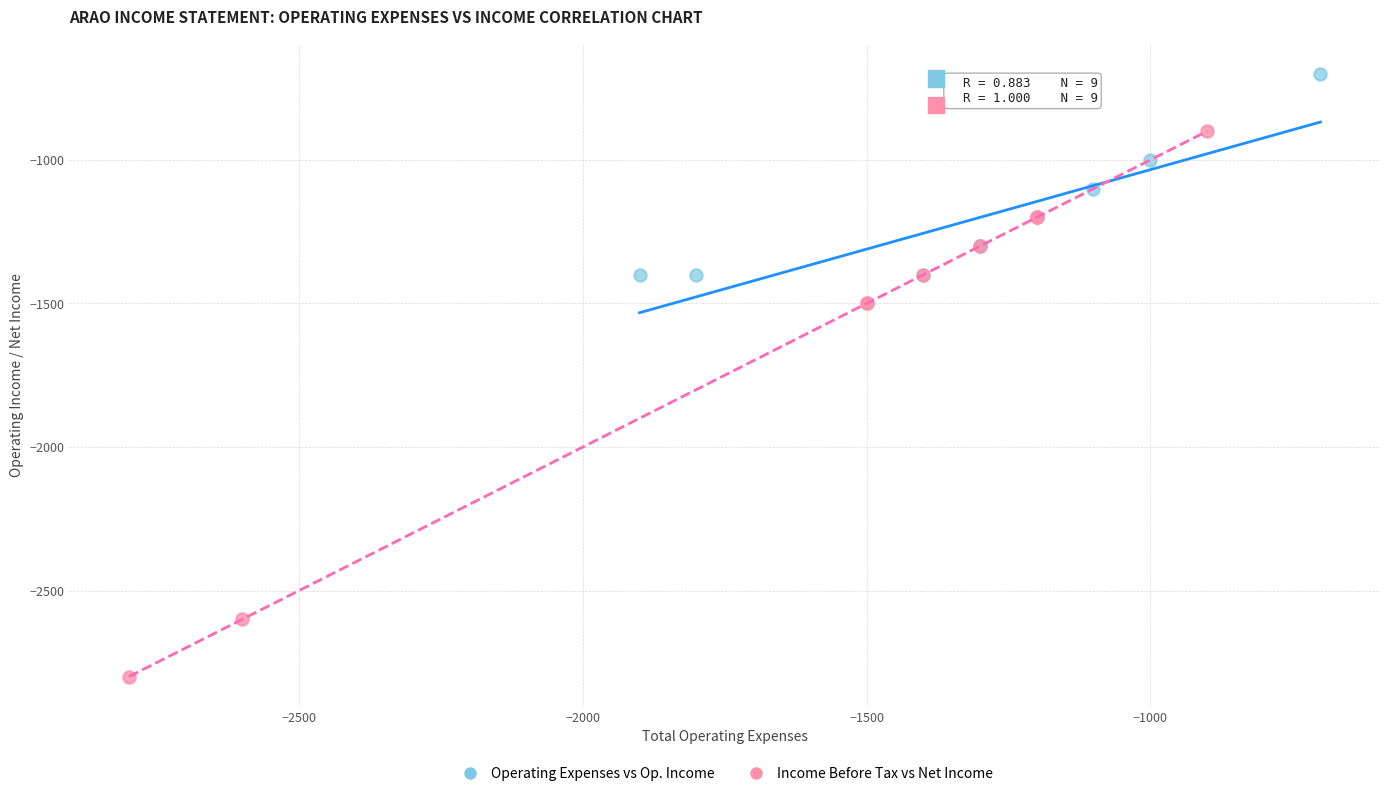

Which series contains the lowest Y value?

Income Before Tax vs Net Income